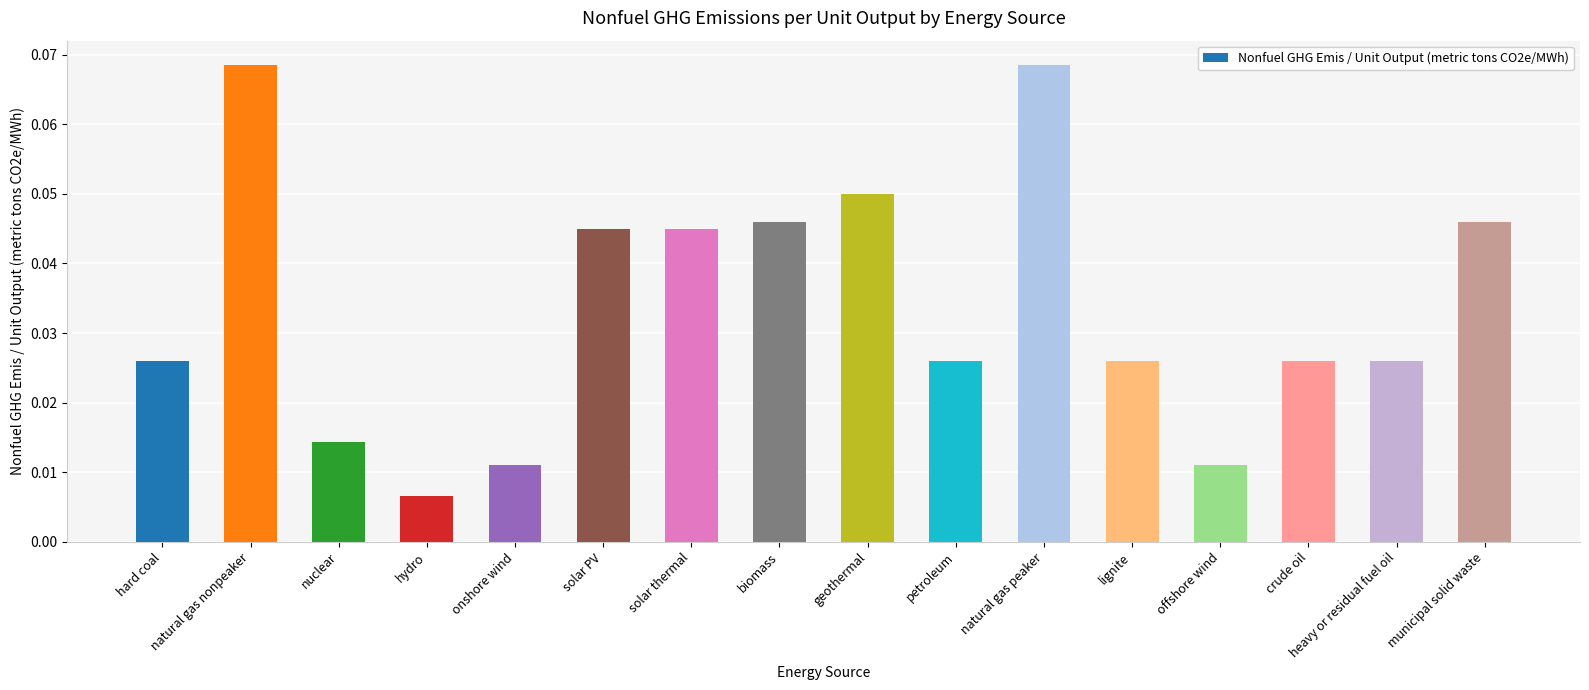

What is the sum of all values?

0.5